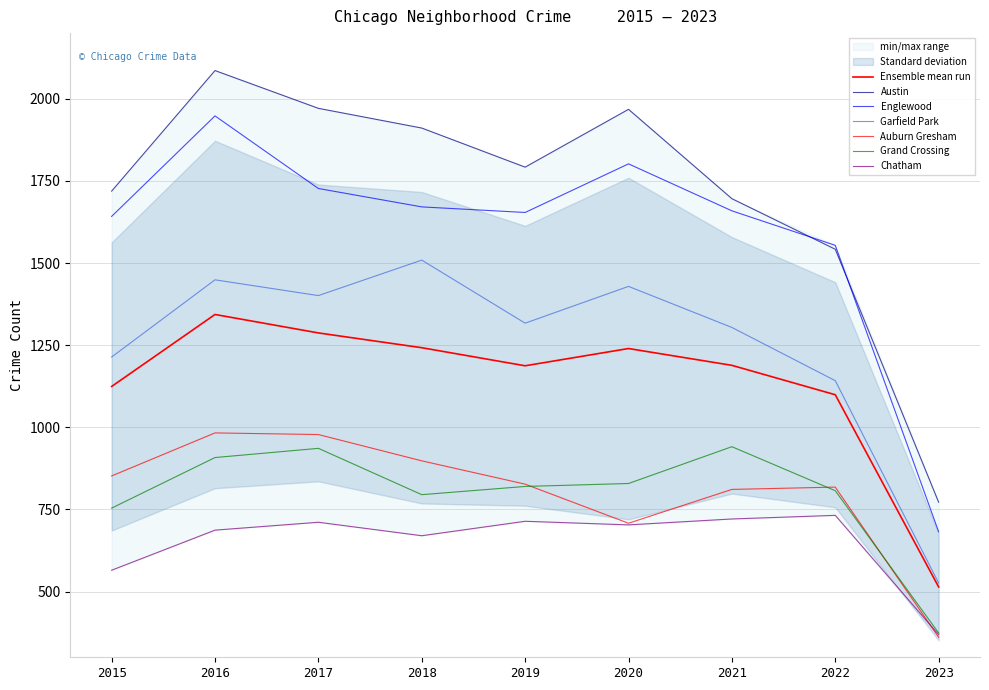

What is the value of the Chatham point at the 1st from the left?

565